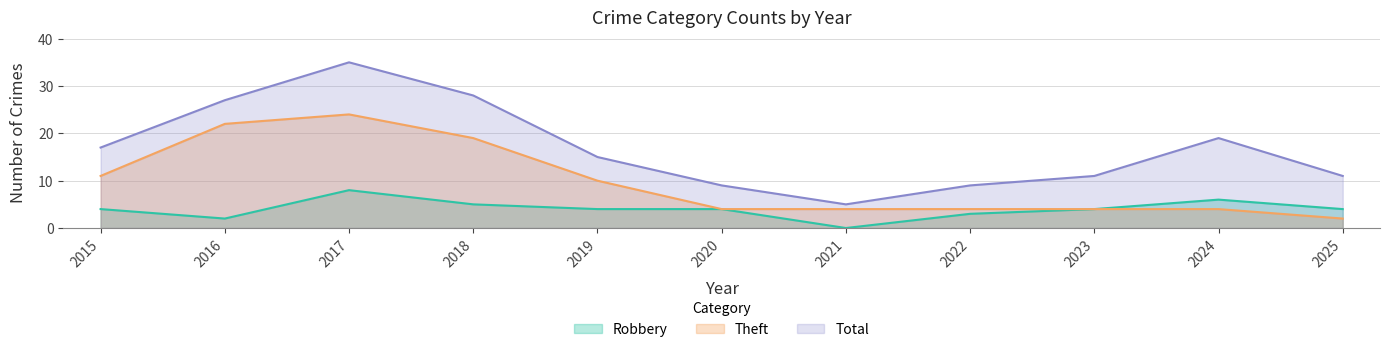

Does the chart display data point markers on the line(s)?

No